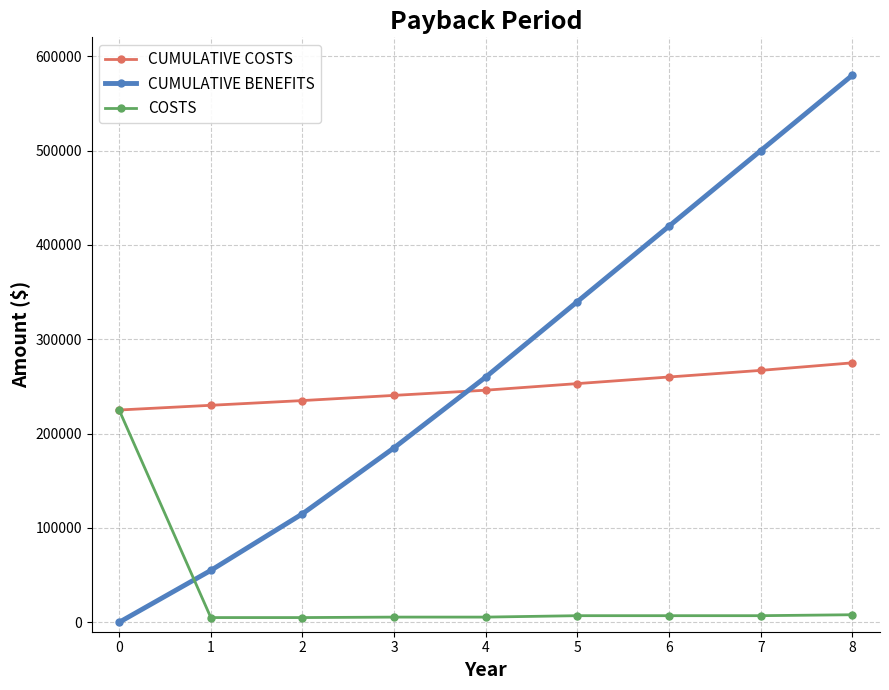

Which series changed the most between 0 and 7?

CUMULATIVE BENEFITS